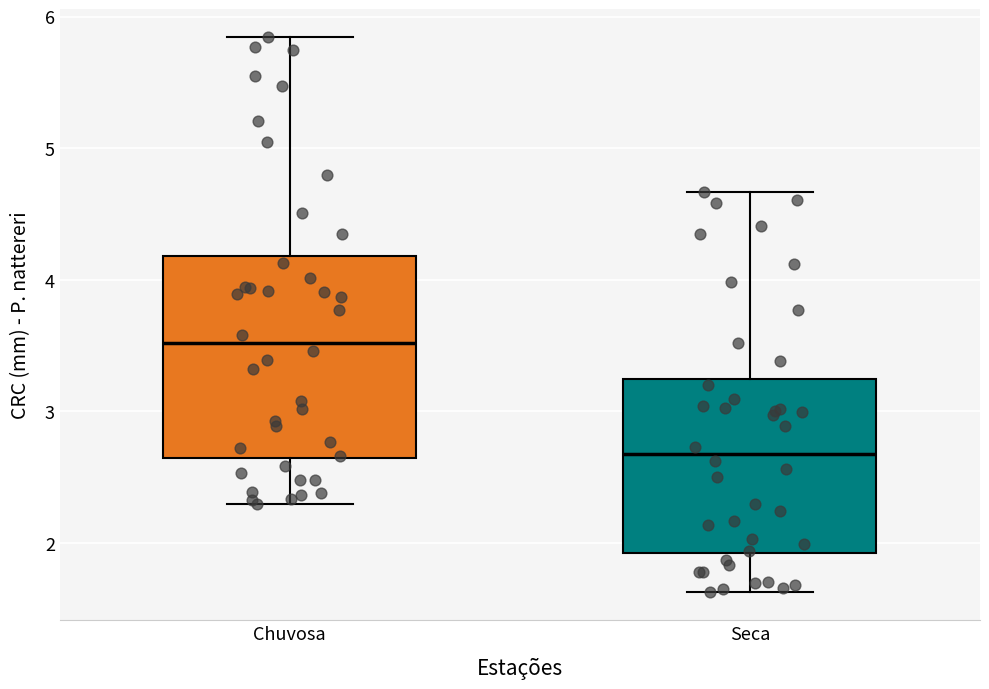

Reading left to right, transcribe this box plot: for each box, give where its median line is, the range the box spans, and where its two whiskers end, as read against the y-axis. The values are not printed on the chart, so give them approximately, as read against the axis.

Chuvosa: median 3.5, box 2.6 to 4.2, whiskers 2.3 to 5.8
Seca: median 2.7, box 1.9 to 3.2, whiskers 1.6 to 4.7